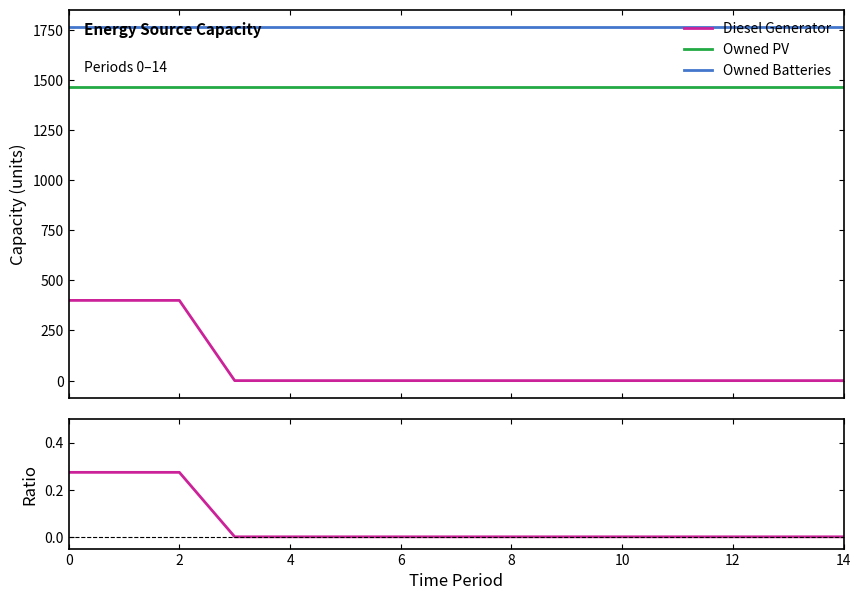

What is the lowest value of the Owned PV series?

1462